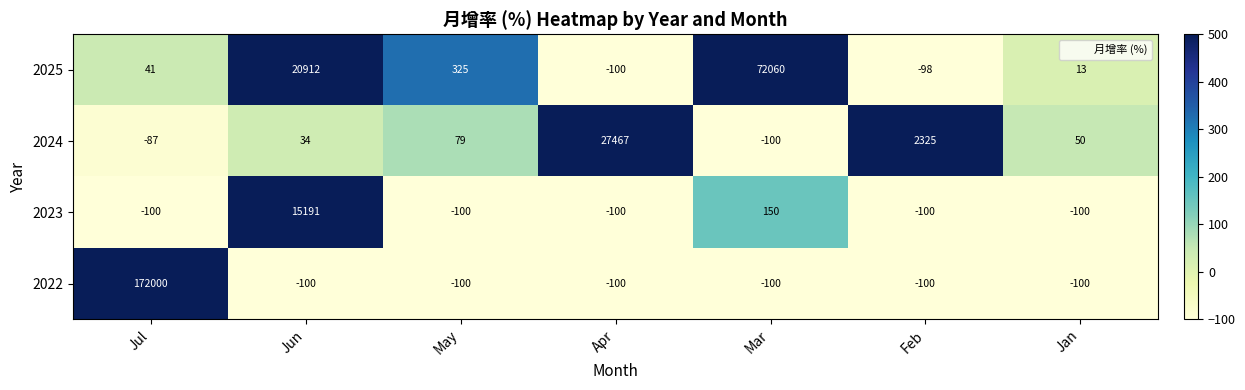

At how many categories does at least one series exceed 476?

5